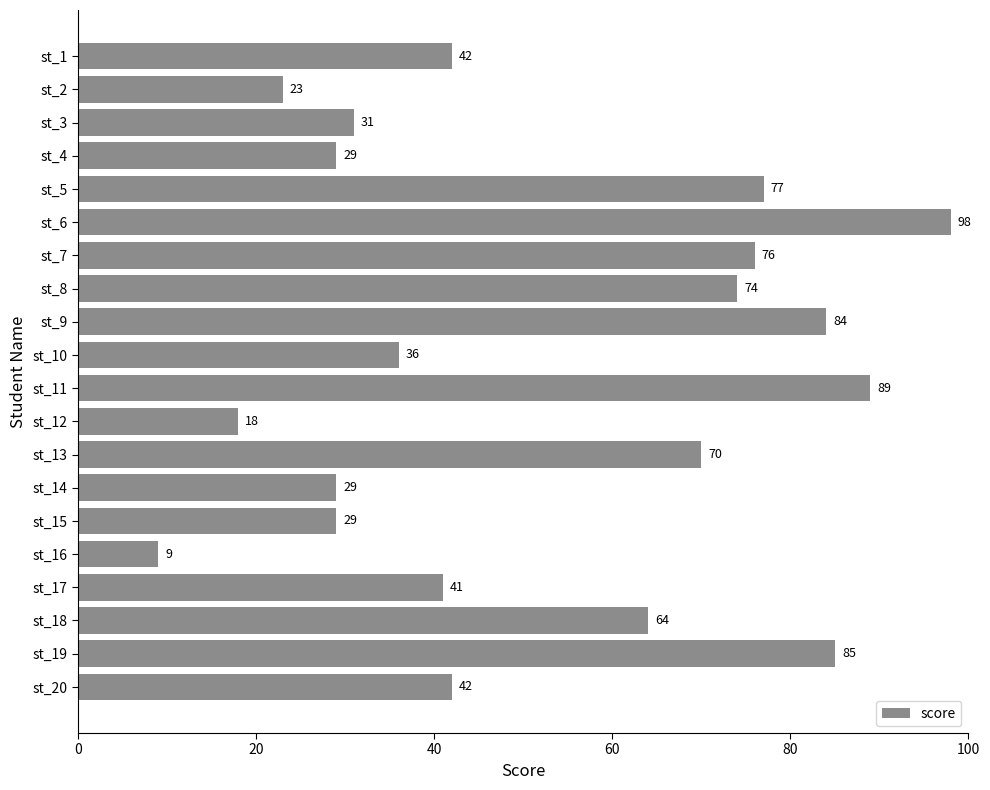

What is the approximate value at st_14, to the nearest 10?

30